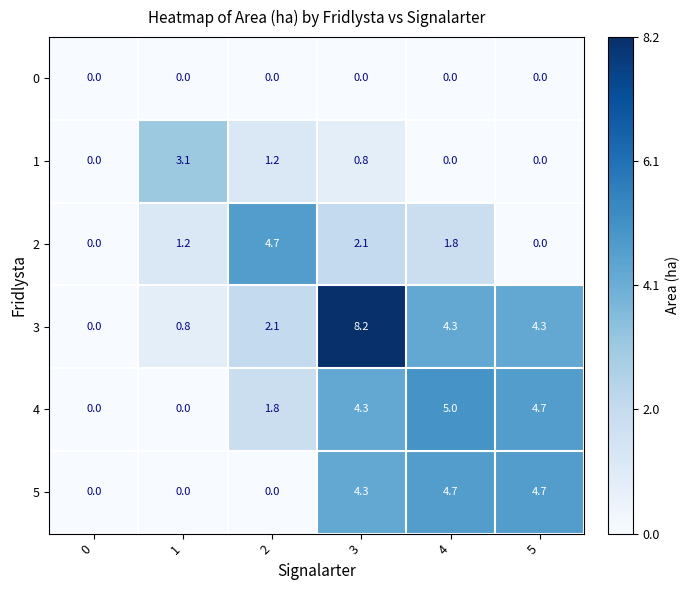

Between 2 and 3, which series saw the biggest shift?

3